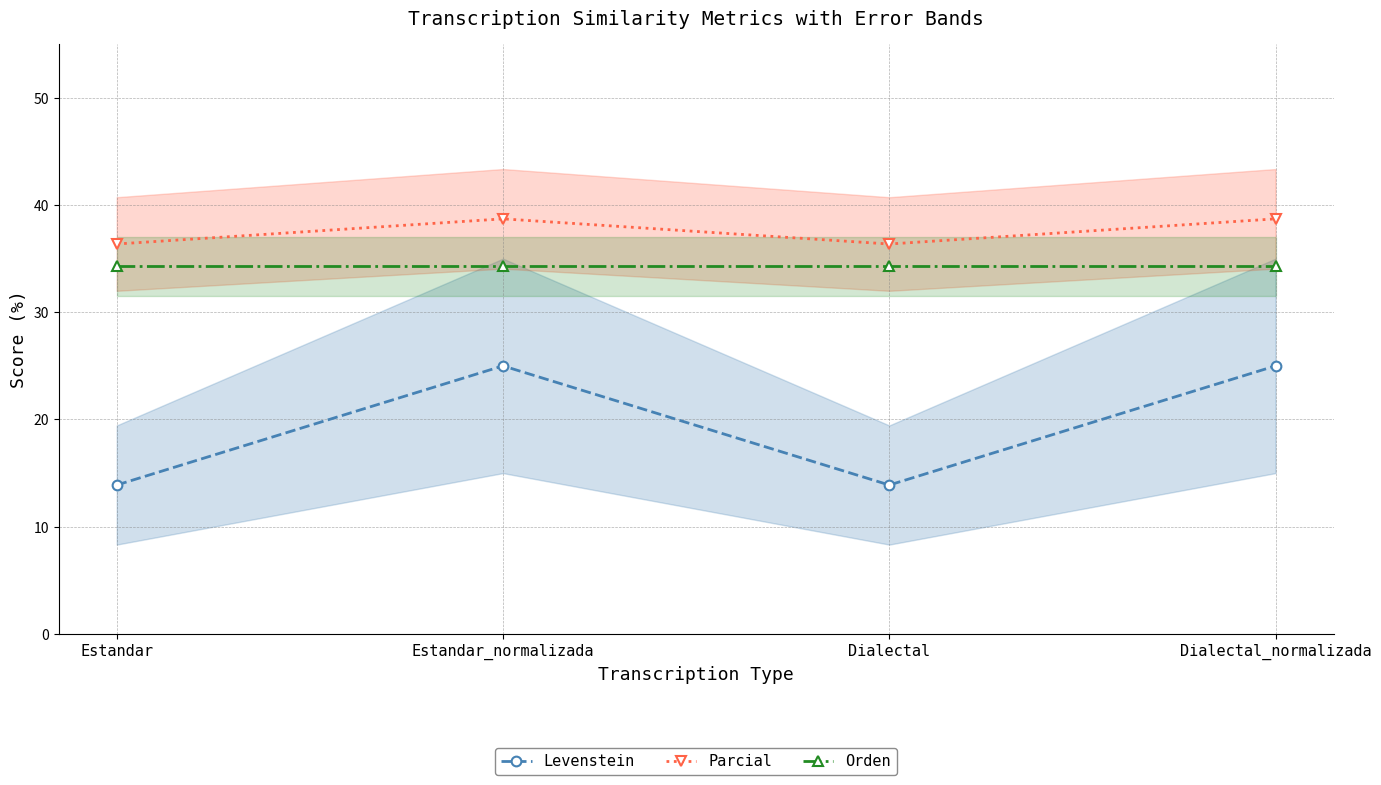

What is the sum of all Levenstein values?

77.8